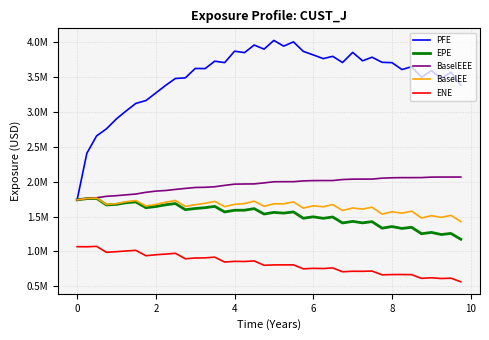

What are all the series names shown in the legend?

PFE, EPE, BaselEEE, BaselEE, ENE